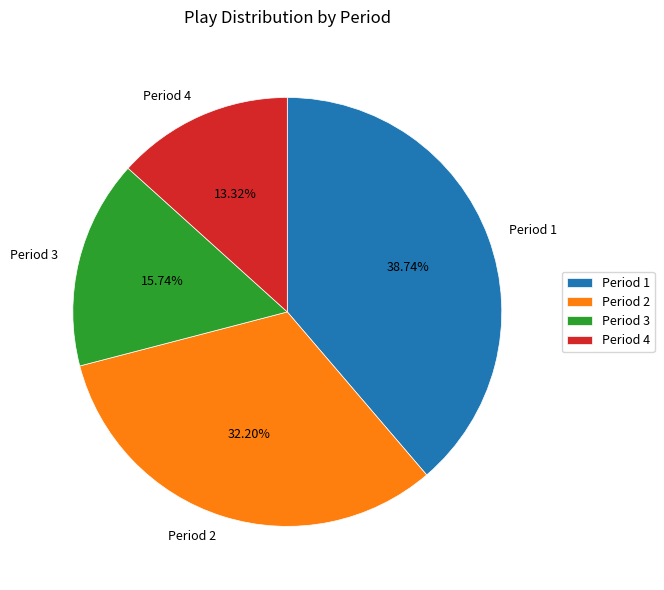

Is there any slice that represents more than half of the pie?

No